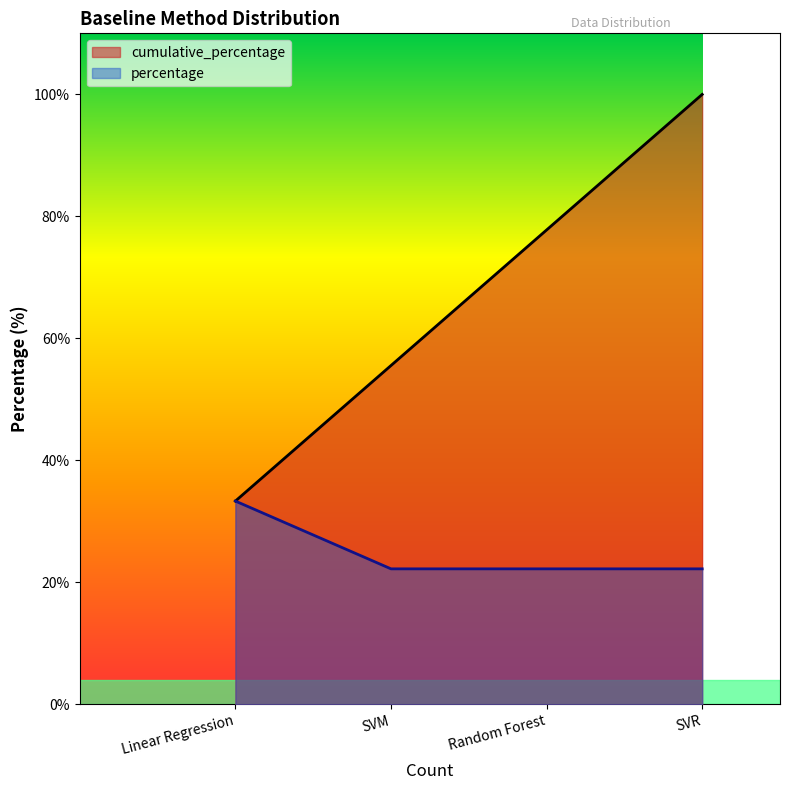

At which label is cumulative_percentage closest to 66?

SVM